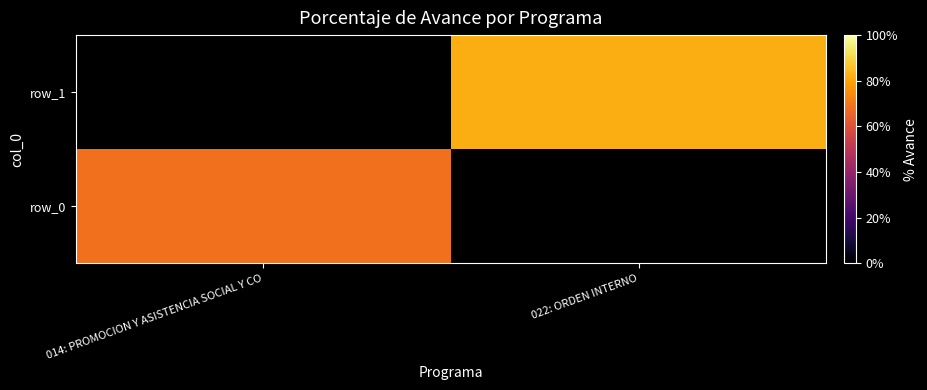

The value of row_0 at 014: PROMOCION Y ASISTENCIA SOCIAL Y CO is 68.7. True or false?

True